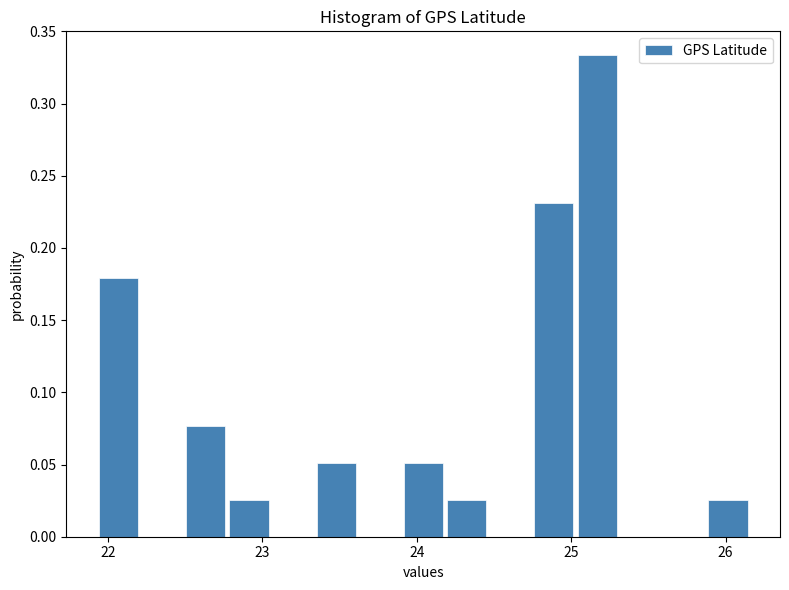

Read against the x-axis, roughly where is the centre of the tallest bar?

25.2